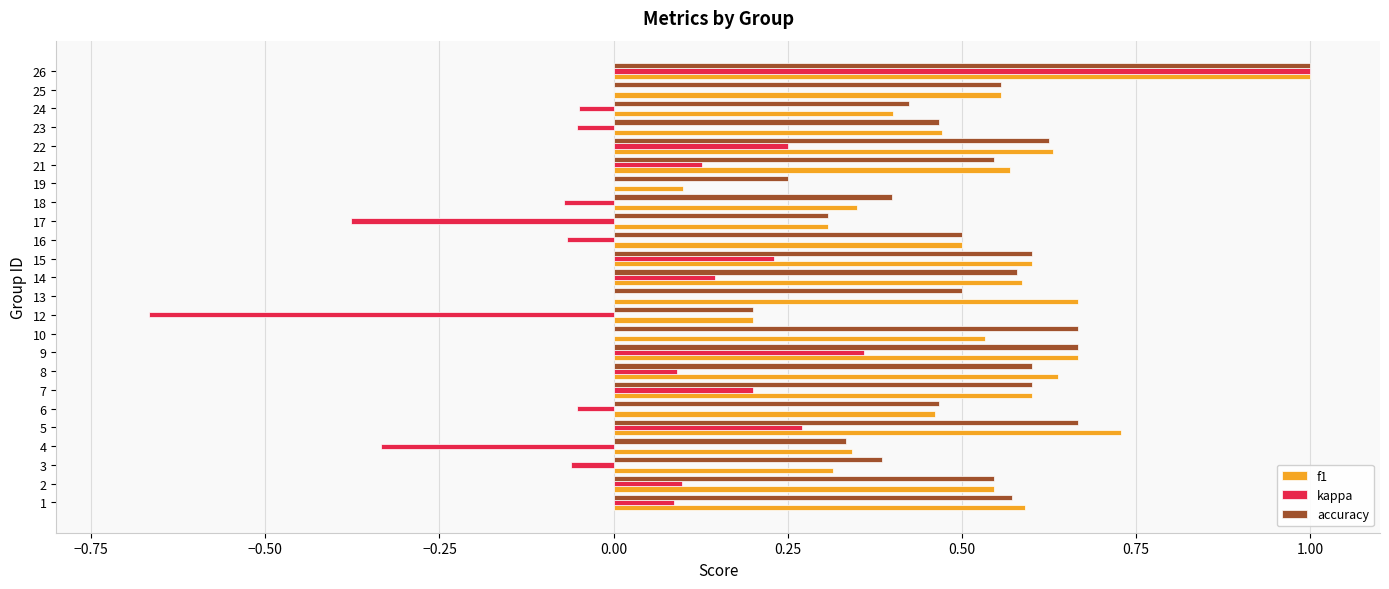

What is the greatest value displayed?

1.0